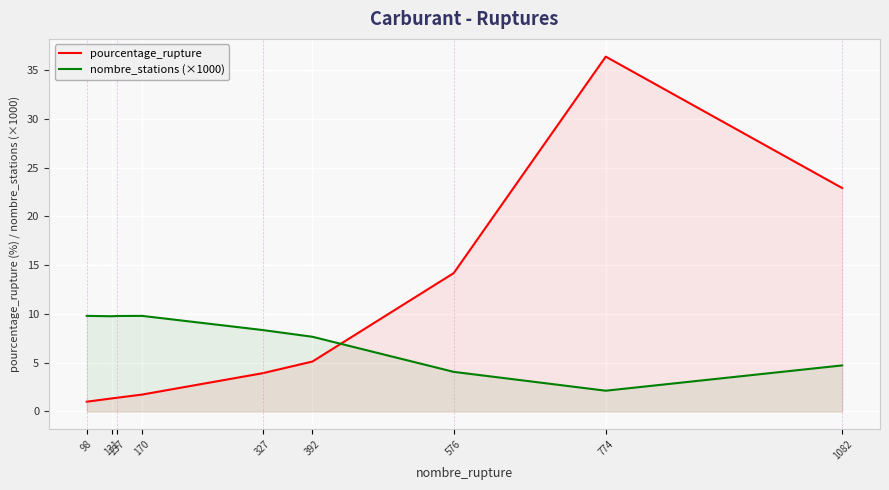

What is the value of the pourcentage_rupture point at the 6th from the left?

5.1